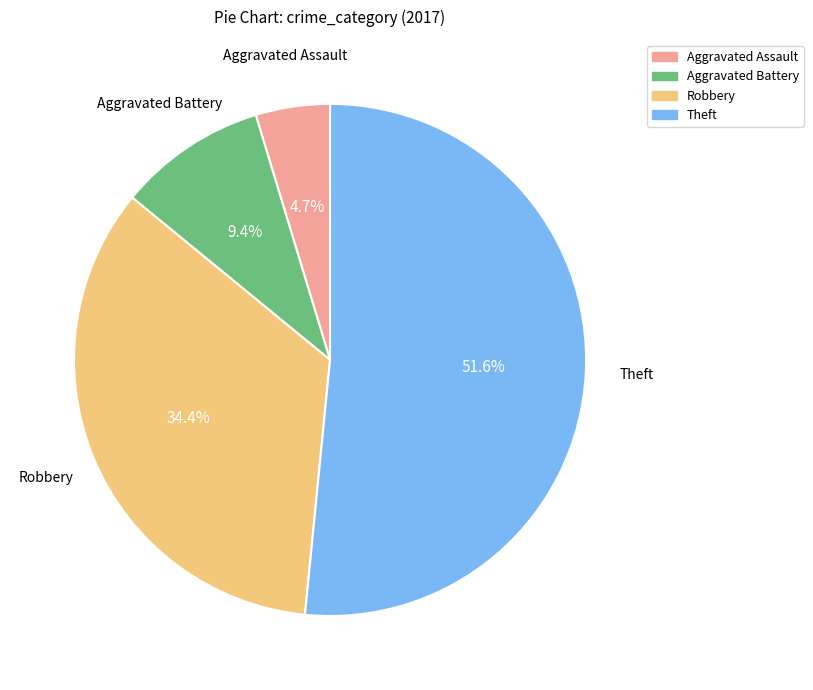

To the nearest percent, what is the difference between the Aggravated Battery and Robbery slice percentages?

25%